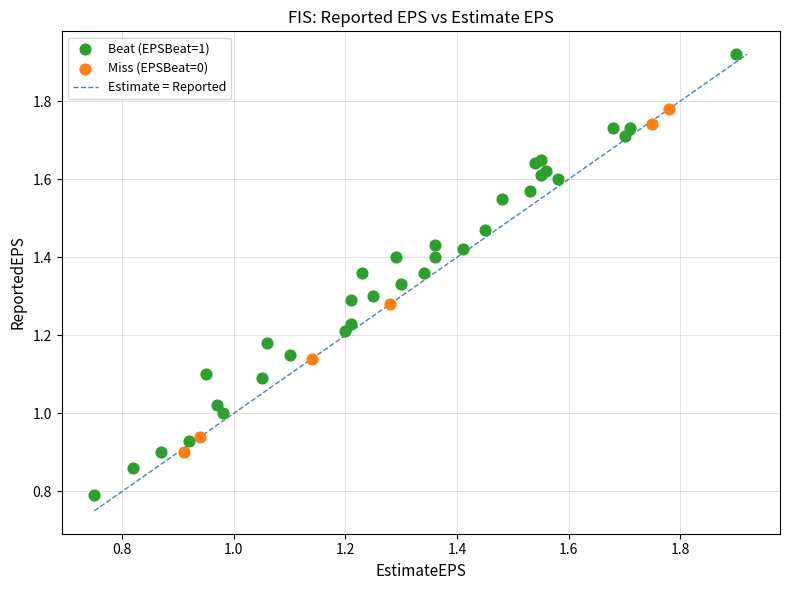

Which series has the widest spread of Y values?

Beat (EPSBeat=1)